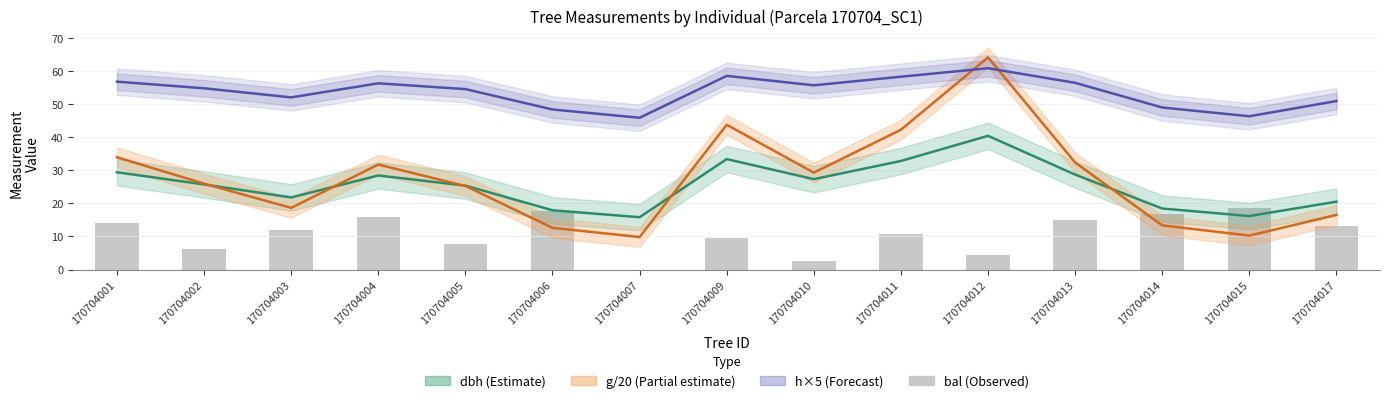

At which category is the sum across all series the highest?

170704012